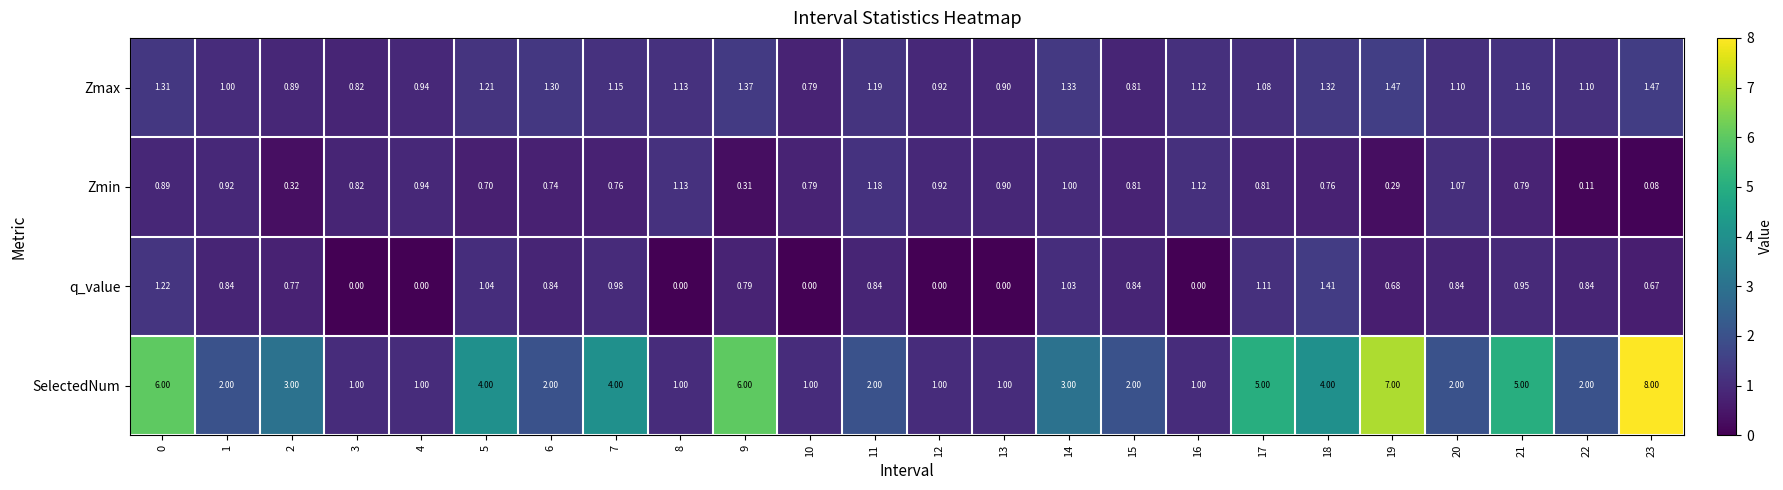

Which series changed the most between 4 and 17?

SelectedNum